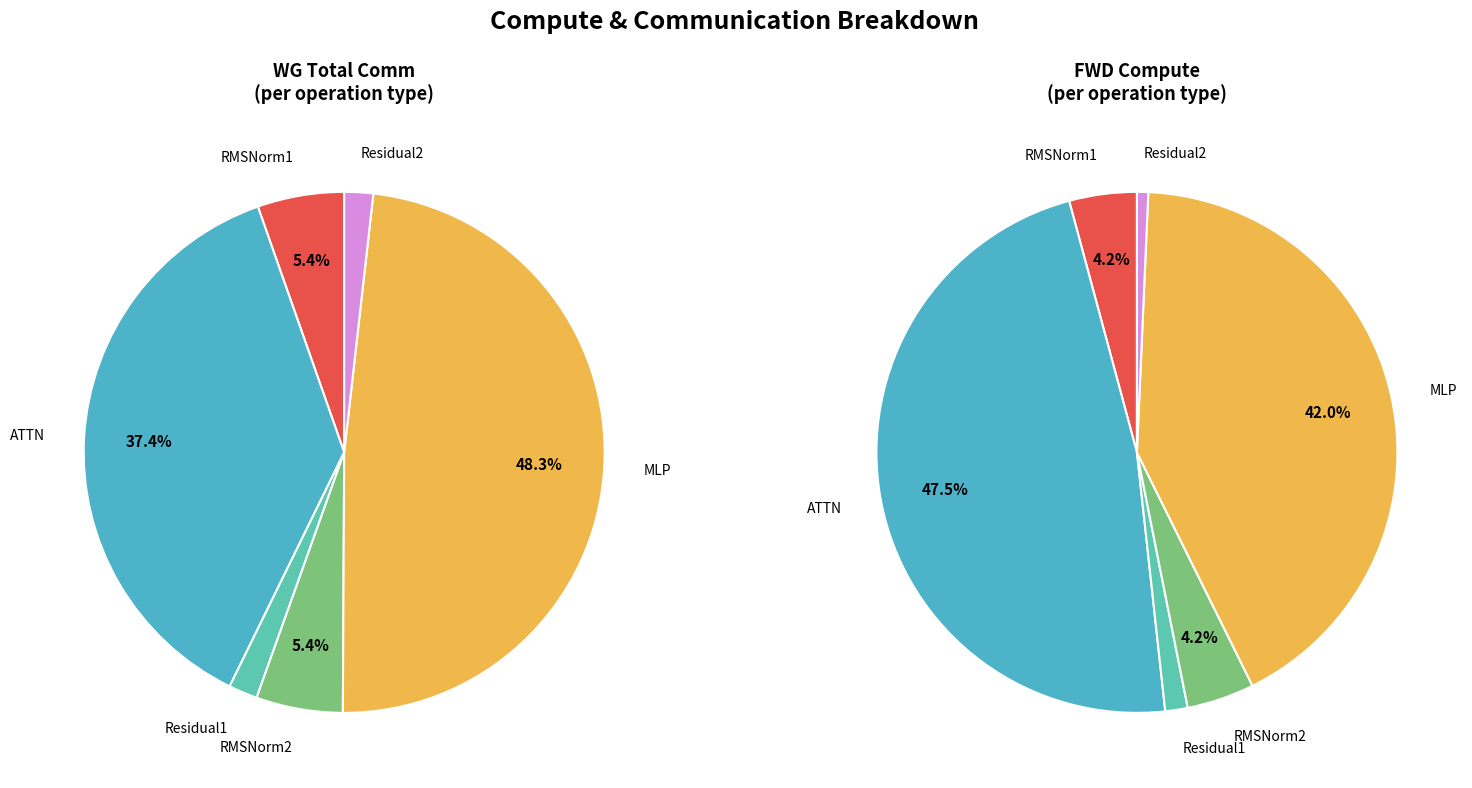

Does any single category account for the majority?

No